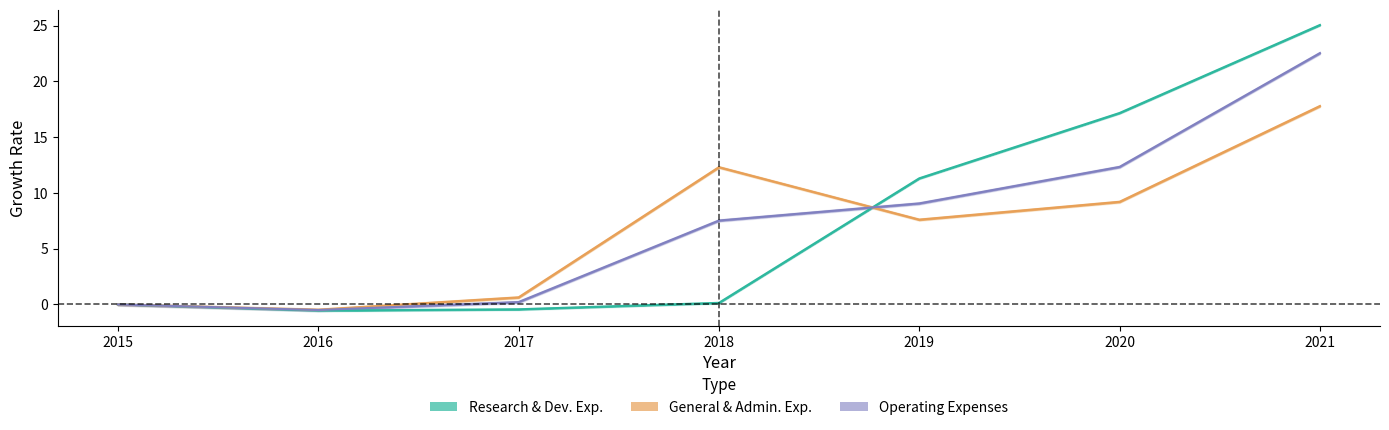

Which series has the widest spread of values?

Research and Development Exp.